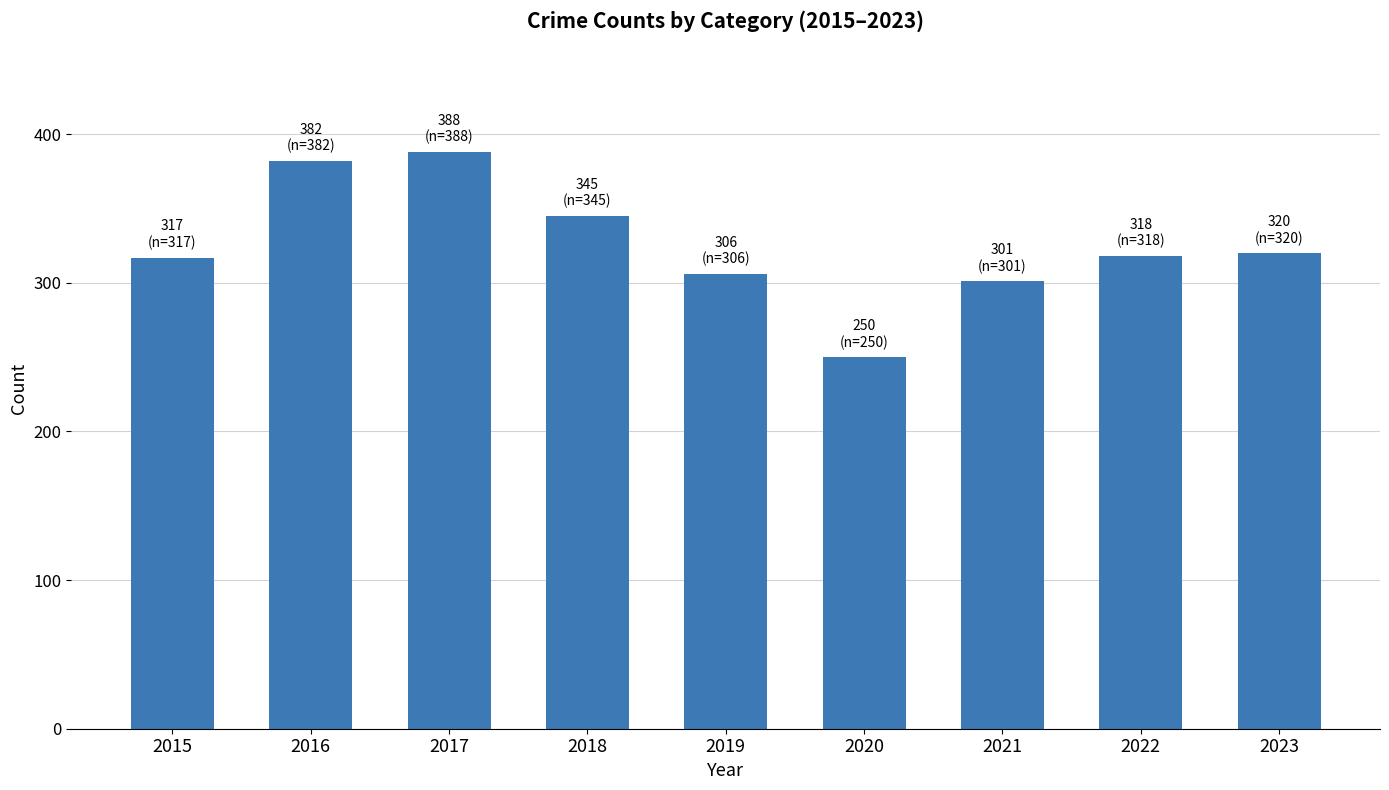

What is the value of the 9th bar from the left?

320